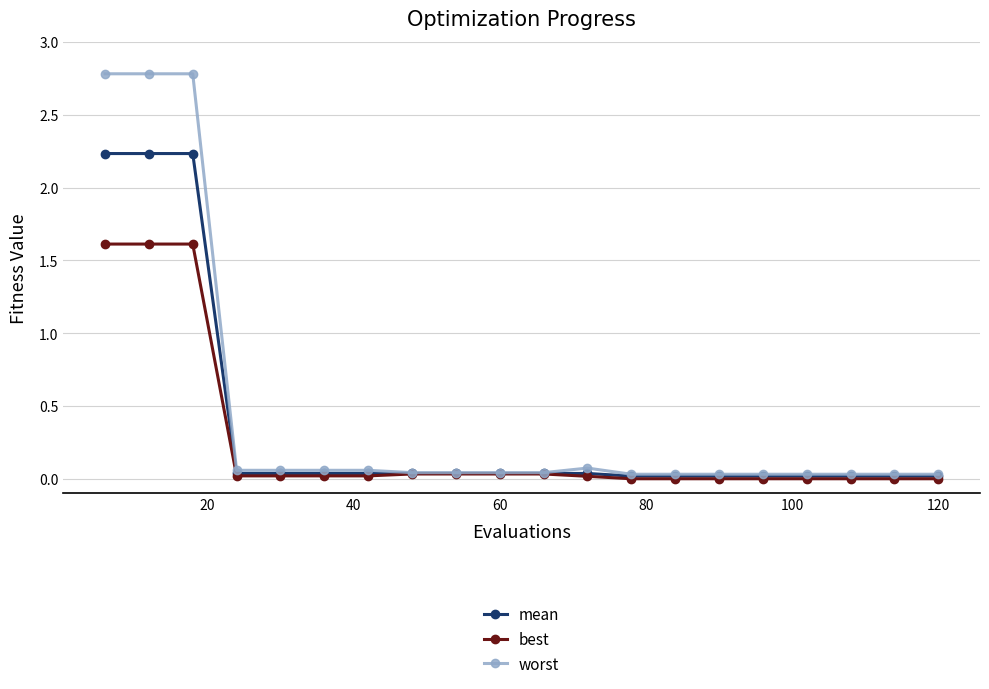

Which series has the widest spread of values?

worst